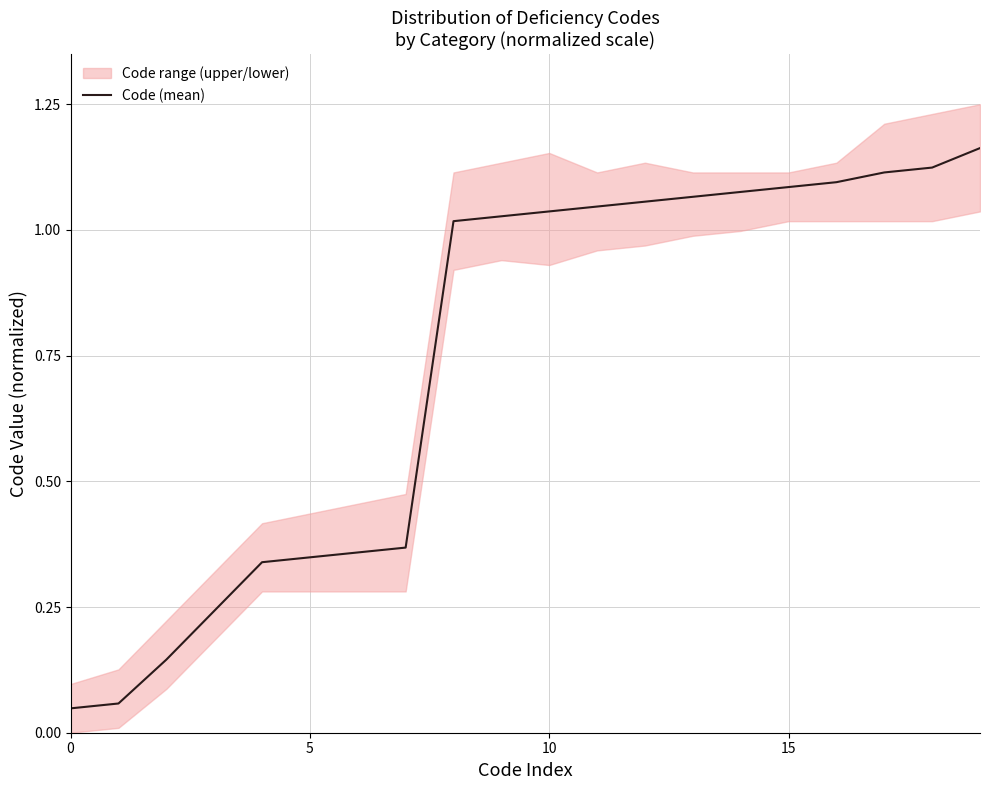

The chart shows a value of 1.0 at 9. True or false?

True